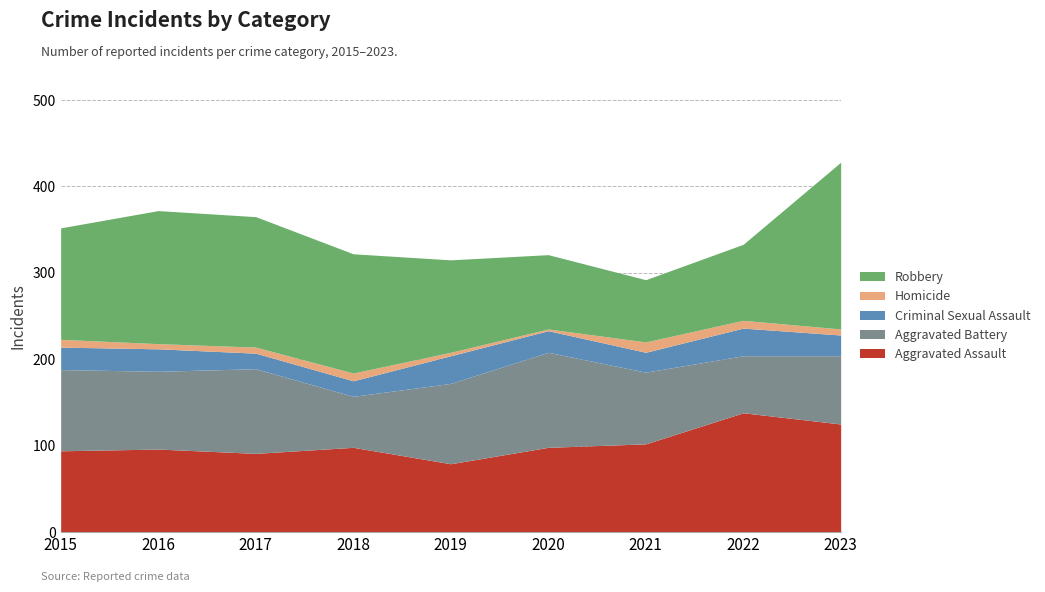

Is it true that Aggravated Assault equals 150 at 2018?

False